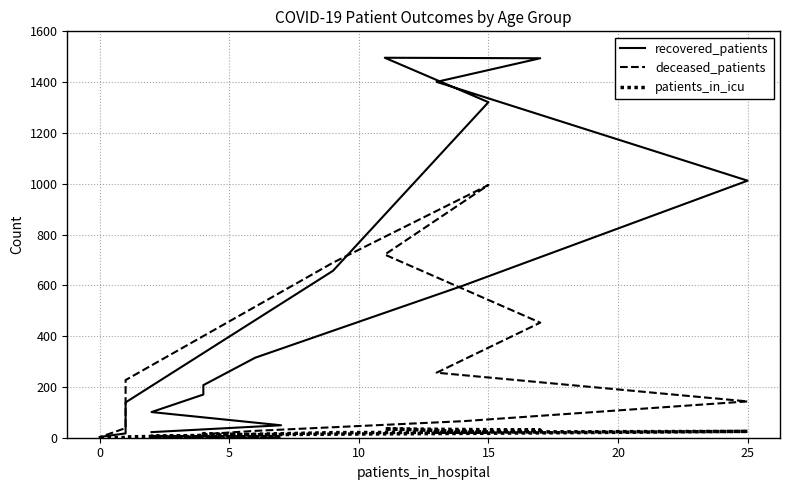

True or false: deceased_patients has more than 2 interior local peaks.

False